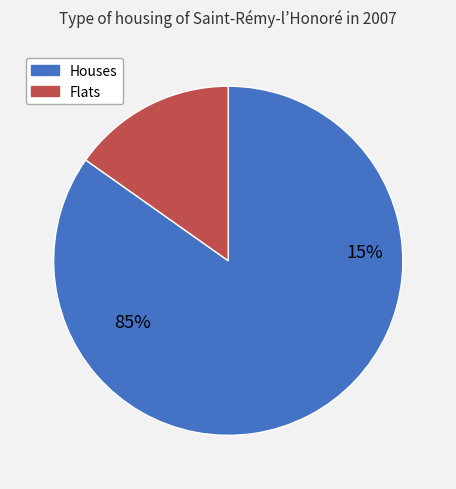

How many segments does this pie chart have?

2